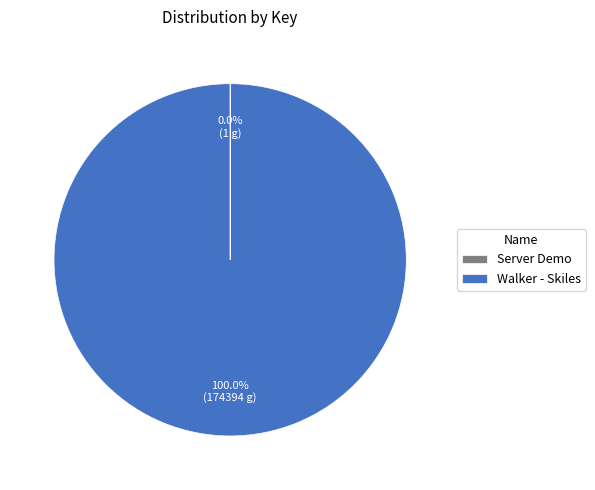

True or false: Walker - Skiles accounts for 88% of the total.

False